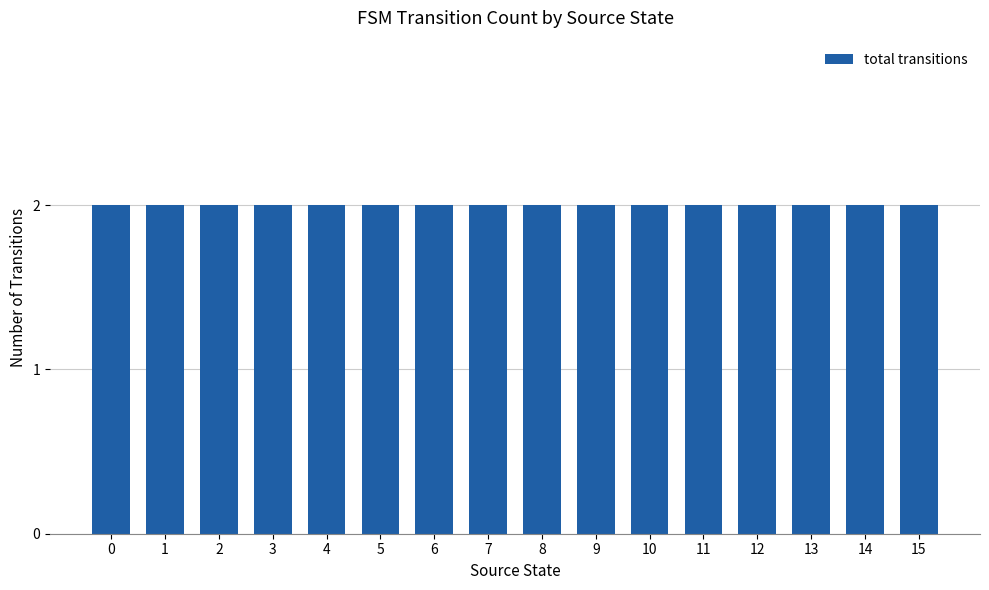

The value at 31 is 2. True or false?

False